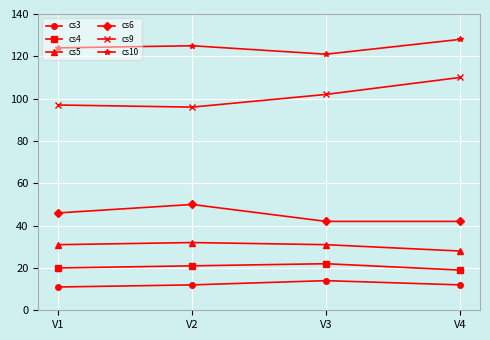

What are all the series names shown in the legend?

cs3, cs4, cs5, cs6, cs9, cs10